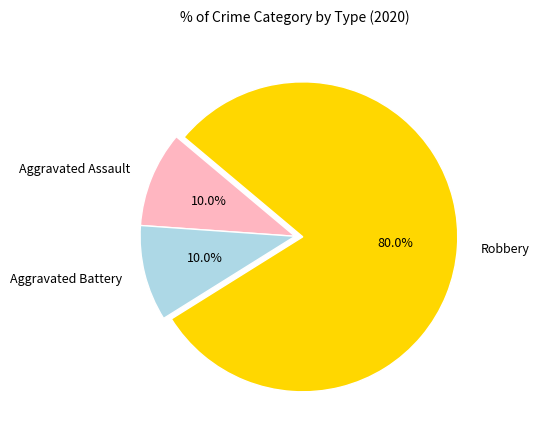

The Aggravated Battery slice represents 10% of the pie. True or false?

True